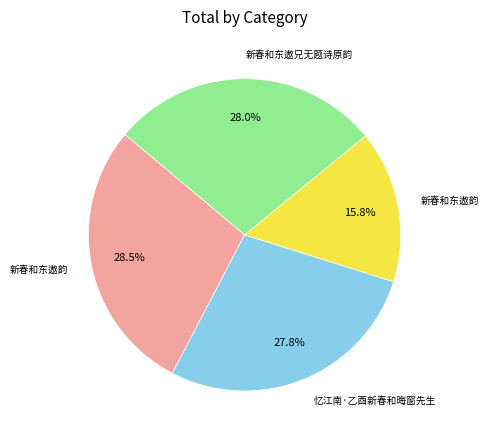

Does any single category account for the majority?

No